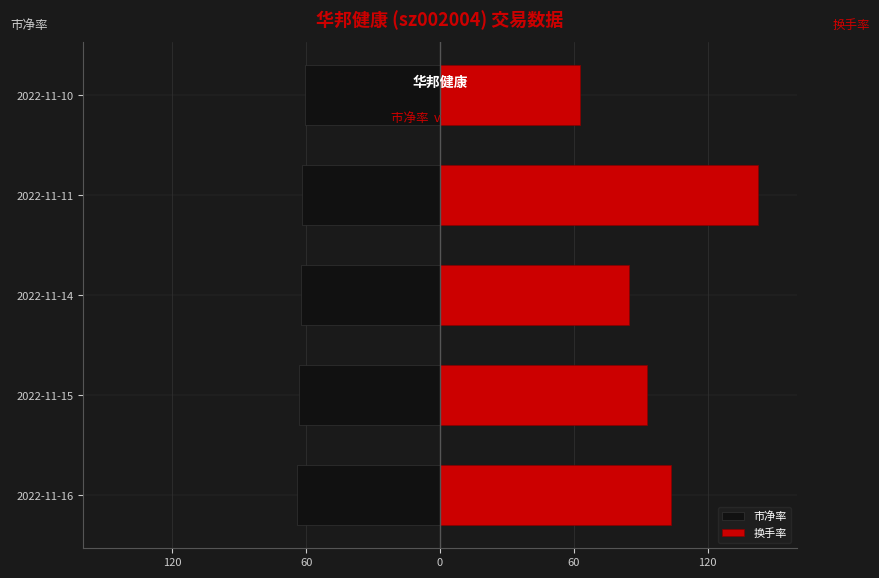

How many data points in 市净率 are above -62?

2